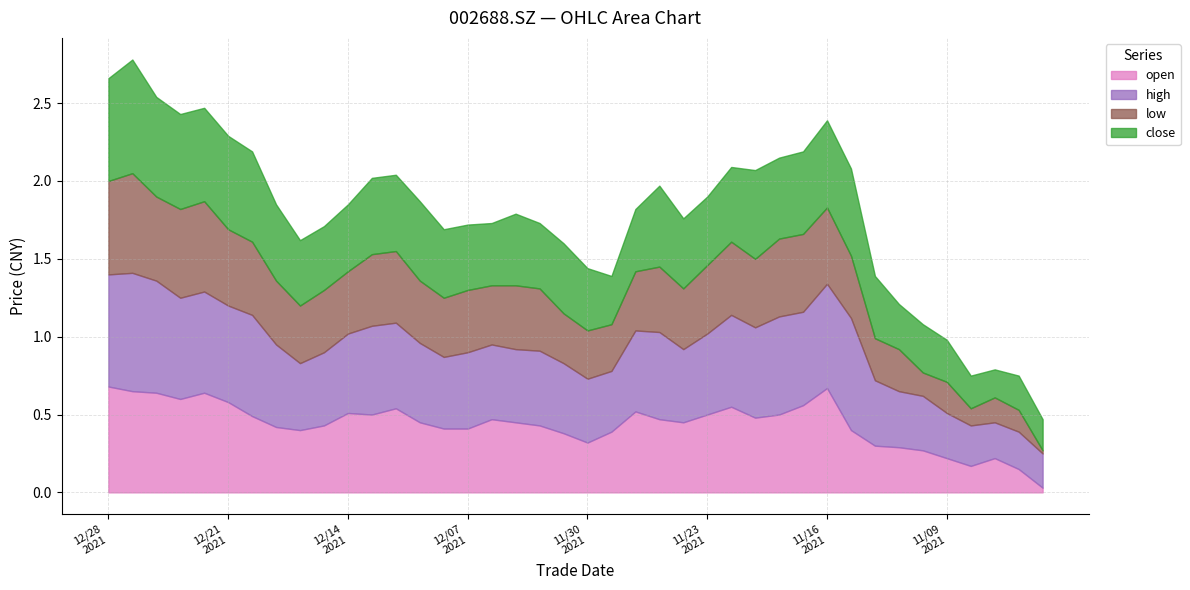

Does the chart have visible grid lines?

Yes